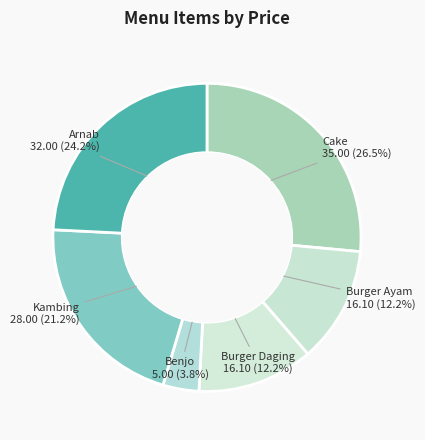

How many slices are in this pie chart?

6